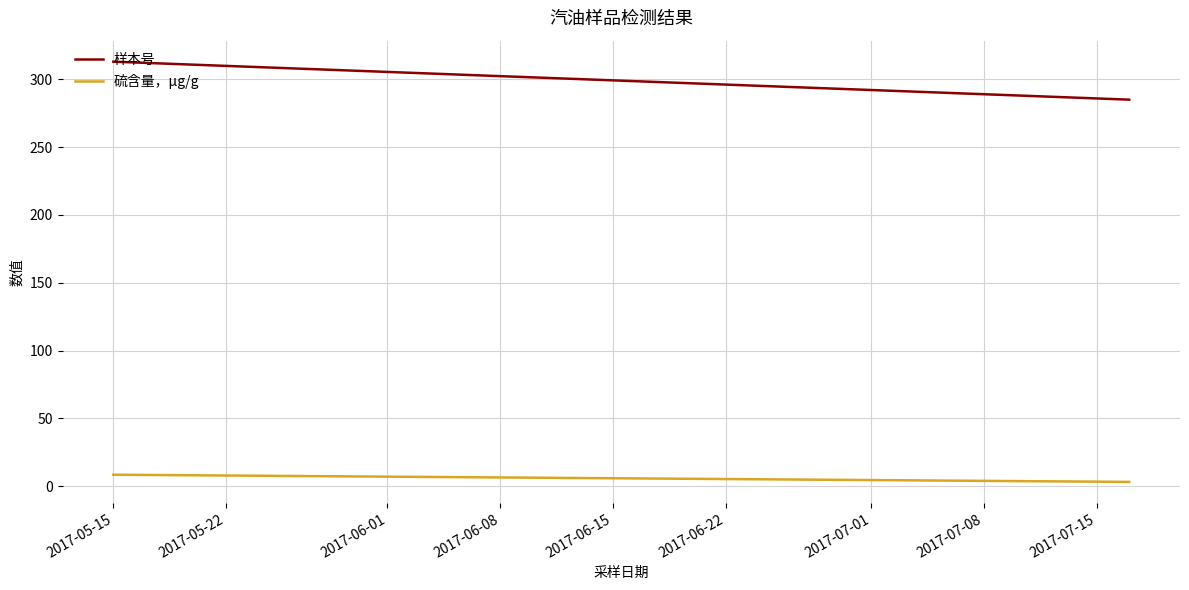

At how many categories does at least one series exceed 295?

1